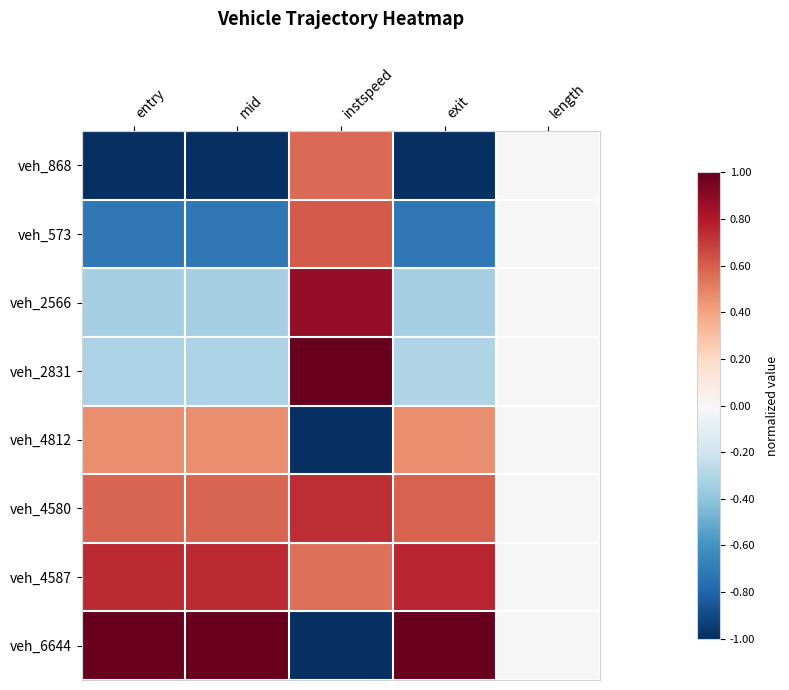

Which series has the largest total across all categories?

veh_4587